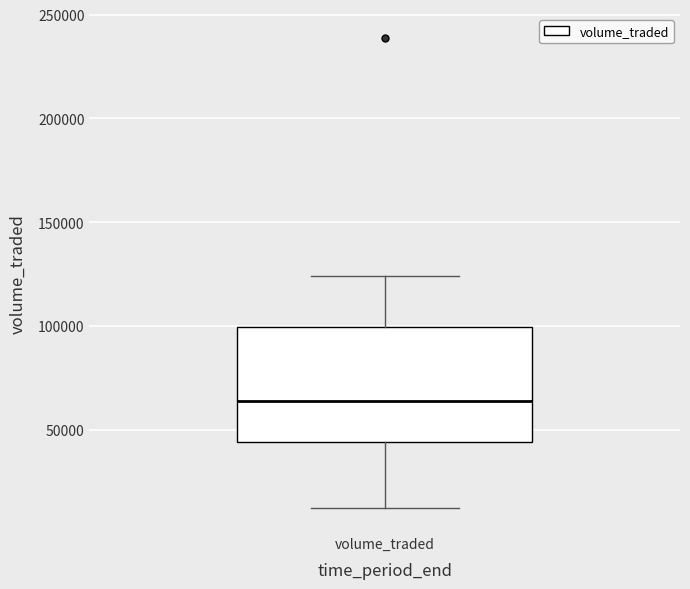

Transcribe this box plot: give where the median line is, the range the box spans, and where the two whiskers end, as read against the y-axis. The values are not printed on the chart, so give them approximately, as read against the axis.

median 65000, box 45000 to 100000, whiskers 10000 to 125000